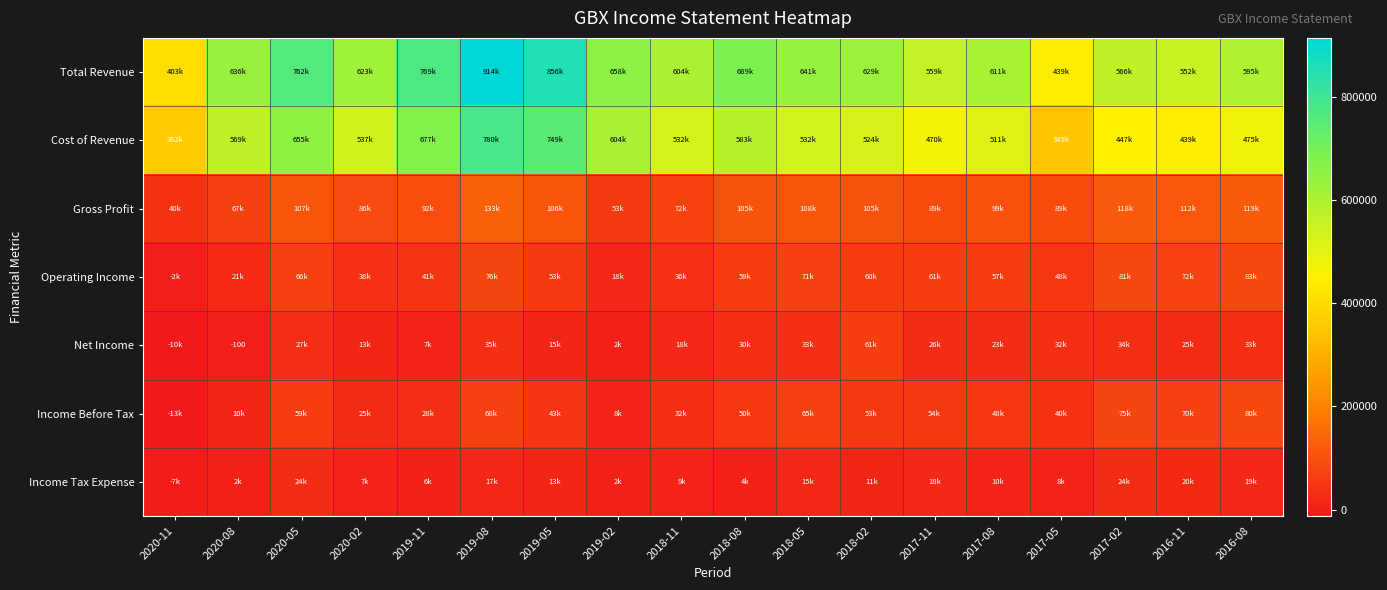

The value of Net Income at 2020-08 is -60. True or false?

False